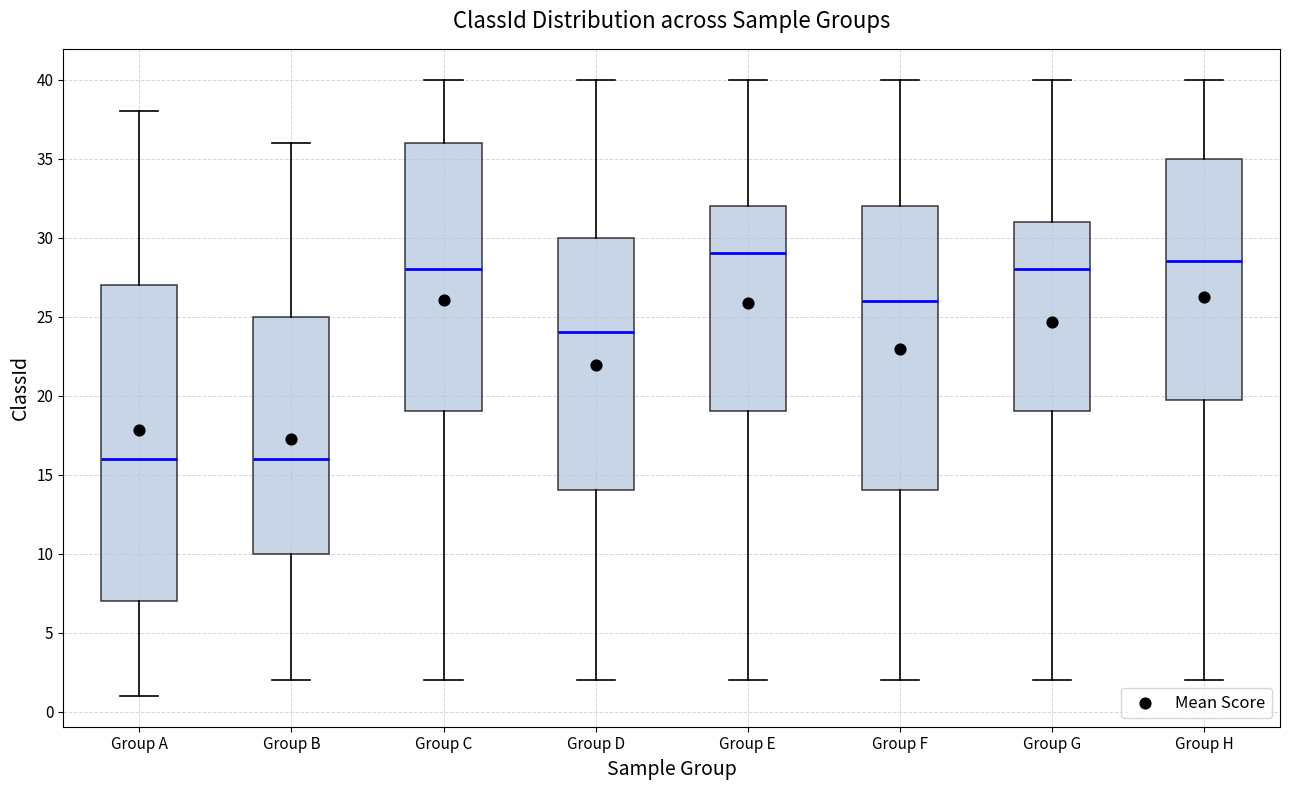

Reading left to right, transcribe this box plot: for each box, give where its median line is, the range the box spans, and where its two whiskers end, as read against the y-axis. The values are not printed on the chart, so give them approximately, as read against the axis.

Group A: median 16.0, box 7.0 to 27.0, whiskers 1.0 to 38.0
Group B: median 16.0, box 10.0 to 25.0, whiskers 2.0 to 36.0
Group C: median 28.0, box 19.0 to 36.0, whiskers 2.0 to 40.0
Group D: median 24.0, box 14.0 to 30.0, whiskers 2.0 to 40.0
Group E: median 29.0, box 19.0 to 32.0, whiskers 2.0 to 40.0
Group F: median 26.0, box 14.0 to 32.0, whiskers 2.0 to 40.0
Group G: median 28.0, box 19.0 to 31.0, whiskers 2.0 to 40.0
Group H: median 28.5, box 20.0 to 35.0, whiskers 2.0 to 40.0